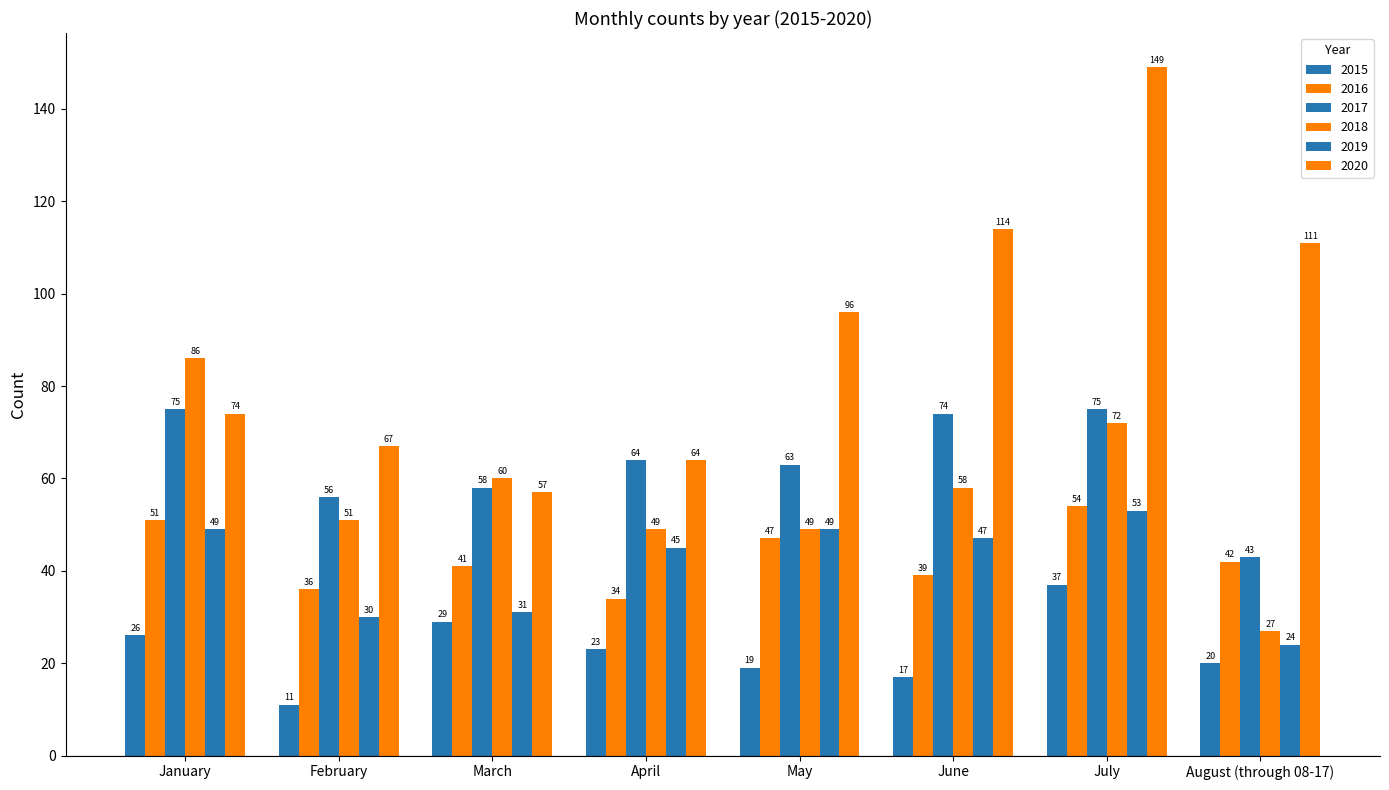

The 2016 series shows 39 at June. True or false?

True